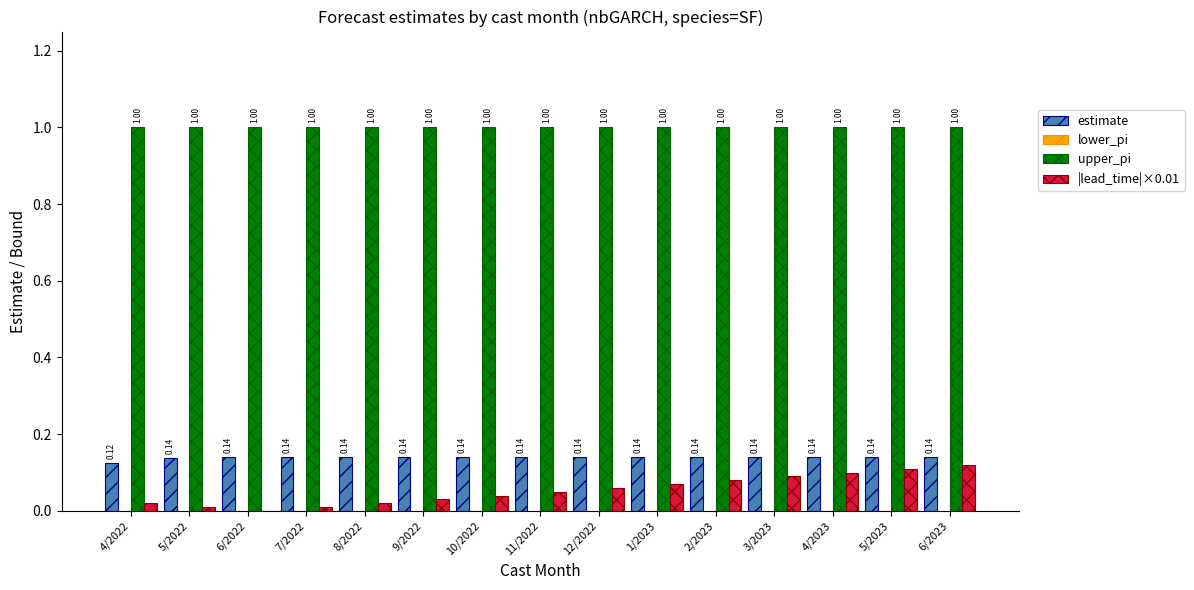

Between 5/2022 and 5/2023, which series saw the biggest shift?

|lead_time|×0.01